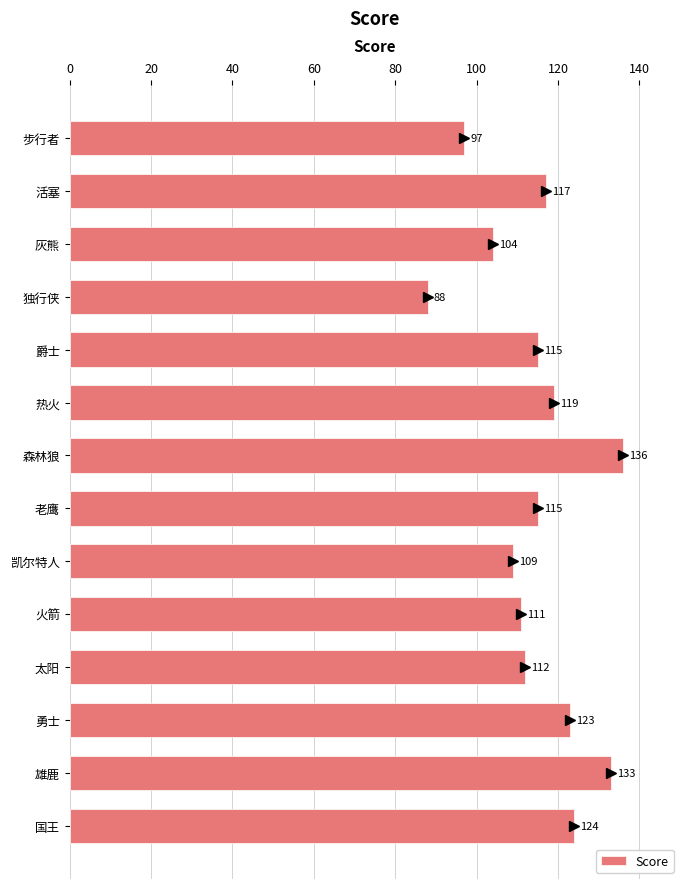

What is the greatest value displayed?

136